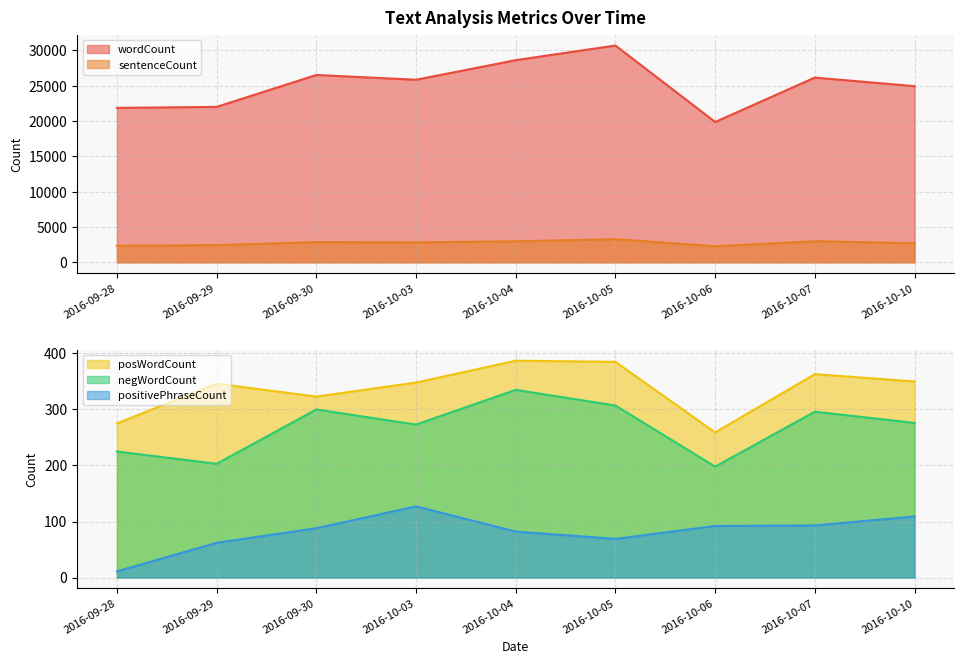

Reading left to right, list all the values displayed in this chart.

wordCount: 2016-09-28=21867	2016-09-29=22009	2016-09-30=26525	2016-10-03=25850	2016-10-04=28624	2016-10-05=30697	2016-10-06=19872	2016-10-07=26156	2016-10-10=24940
sentenceCount: 2016-09-28=2342	2016-09-29=2437	2016-09-30=2860	2016-10-03=2824	2016-10-04=2977	2016-10-05=3280	2016-10-06=2279	2016-10-07=2988	2016-10-10=2705
posWordCount: 2016-09-28=275	2016-09-29=346	2016-09-30=323	2016-10-03=348	2016-10-04=387	2016-10-05=385	2016-10-06=259	2016-10-07=363	2016-10-10=350
negWordCount: 2016-09-28=225	2016-09-29=203	2016-09-30=300	2016-10-03=273	2016-10-04=335	2016-10-05=307	2016-10-06=198	2016-10-07=296	2016-10-10=276
positivePhraseCount: 2016-09-28=11	2016-09-29=62	2016-09-30=88	2016-10-03=127	2016-10-04=82	2016-10-05=69	2016-10-06=92	2016-10-07=93	2016-10-10=109